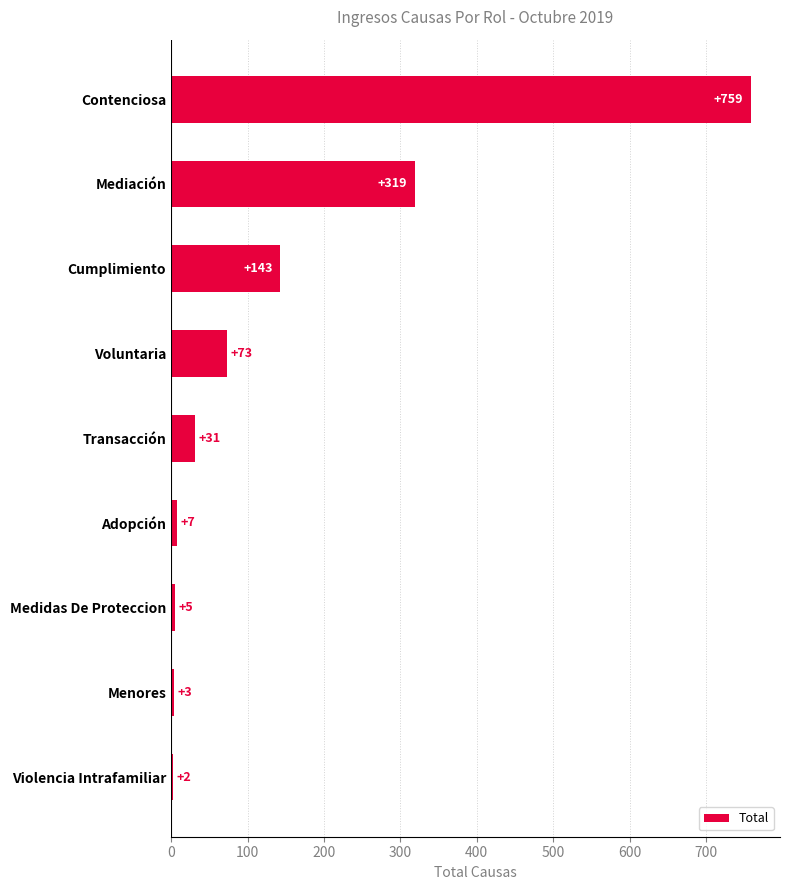

What is the sum of the values at Cumplimiento and Contenciosa?

902